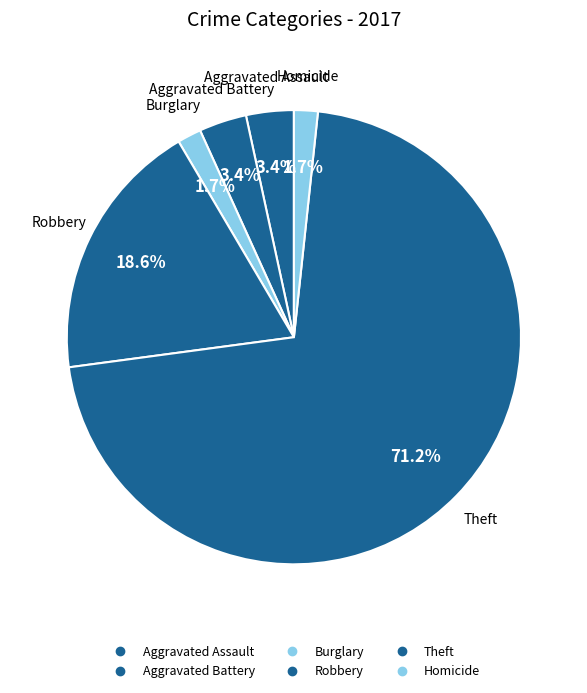

How many slices are in this pie chart?

6